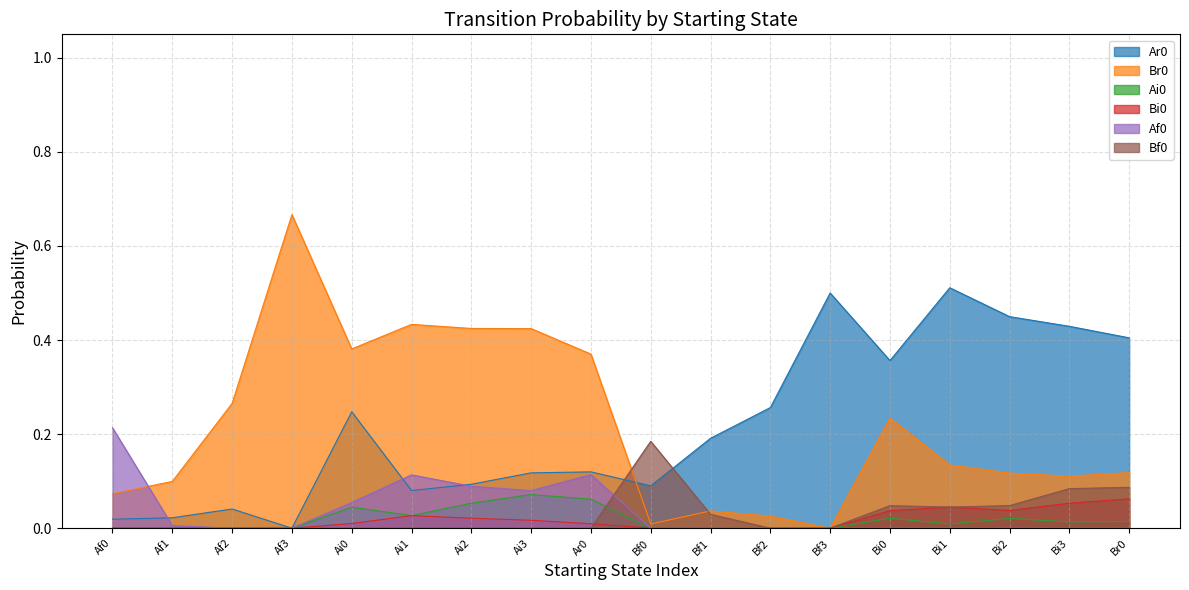

How many distinct data groups are displayed?

6